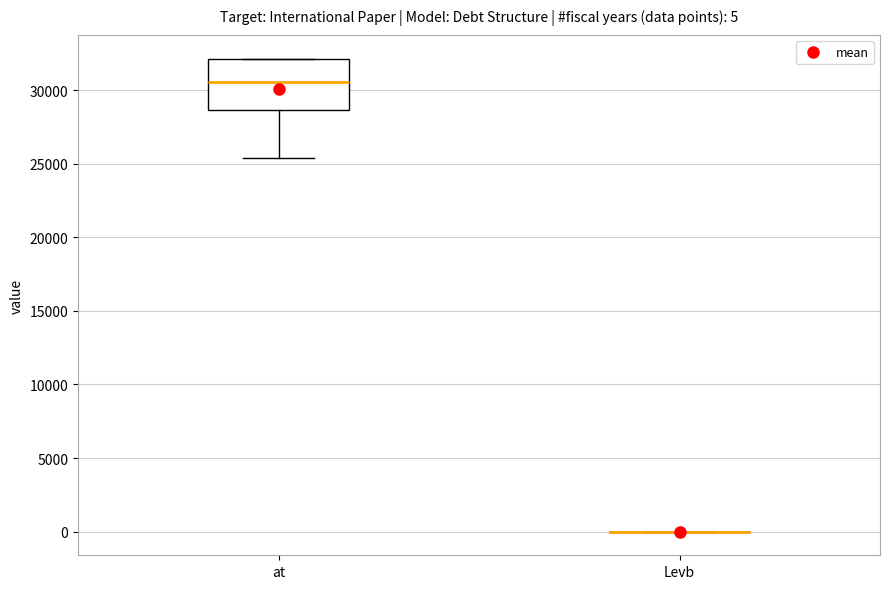

Which box is the tallest, from its lower edge to its upper edge?

at